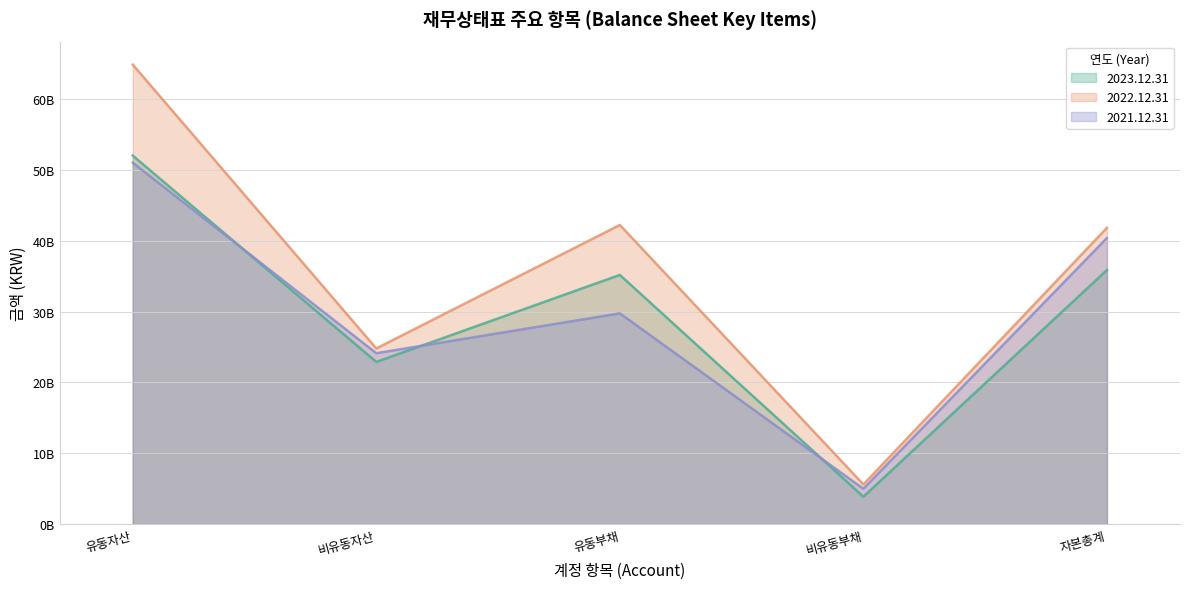

Where is the first local maximum for 2021.12.31?

유동부채